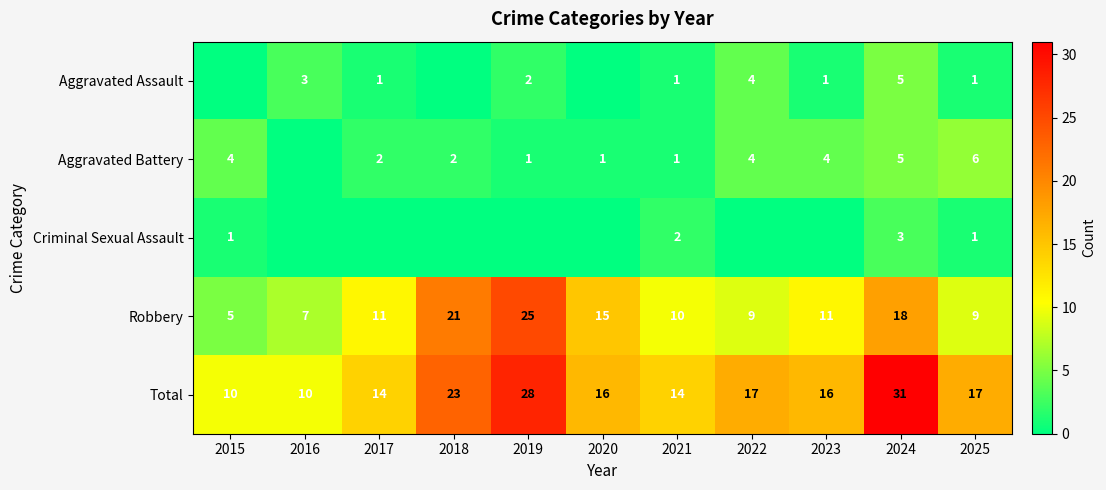

What is the sum of all Total values?

196